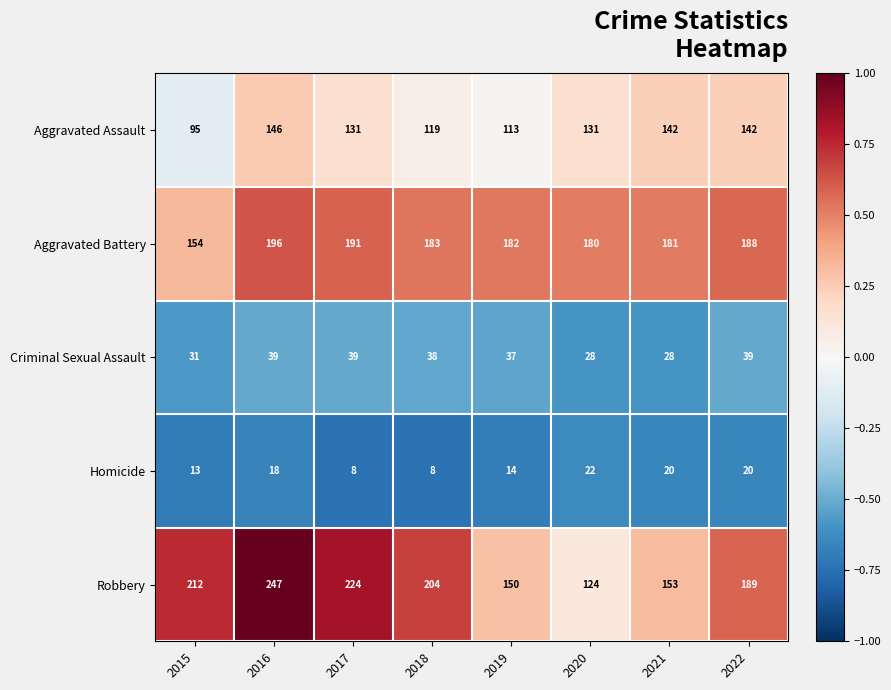

What is the sum of all Homicide values?

123